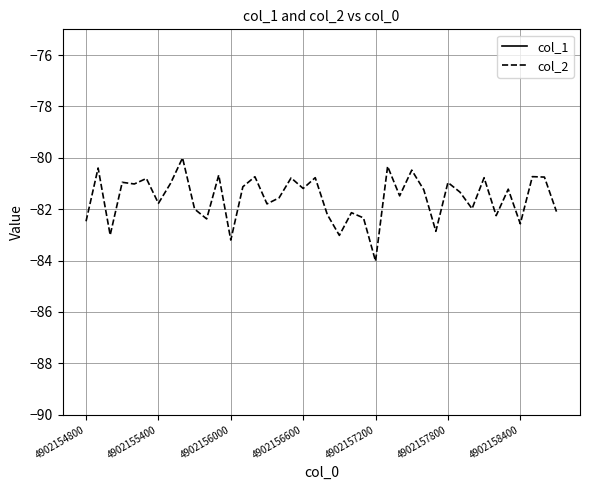

What is the lowest value of the col_2 series?

-84.0